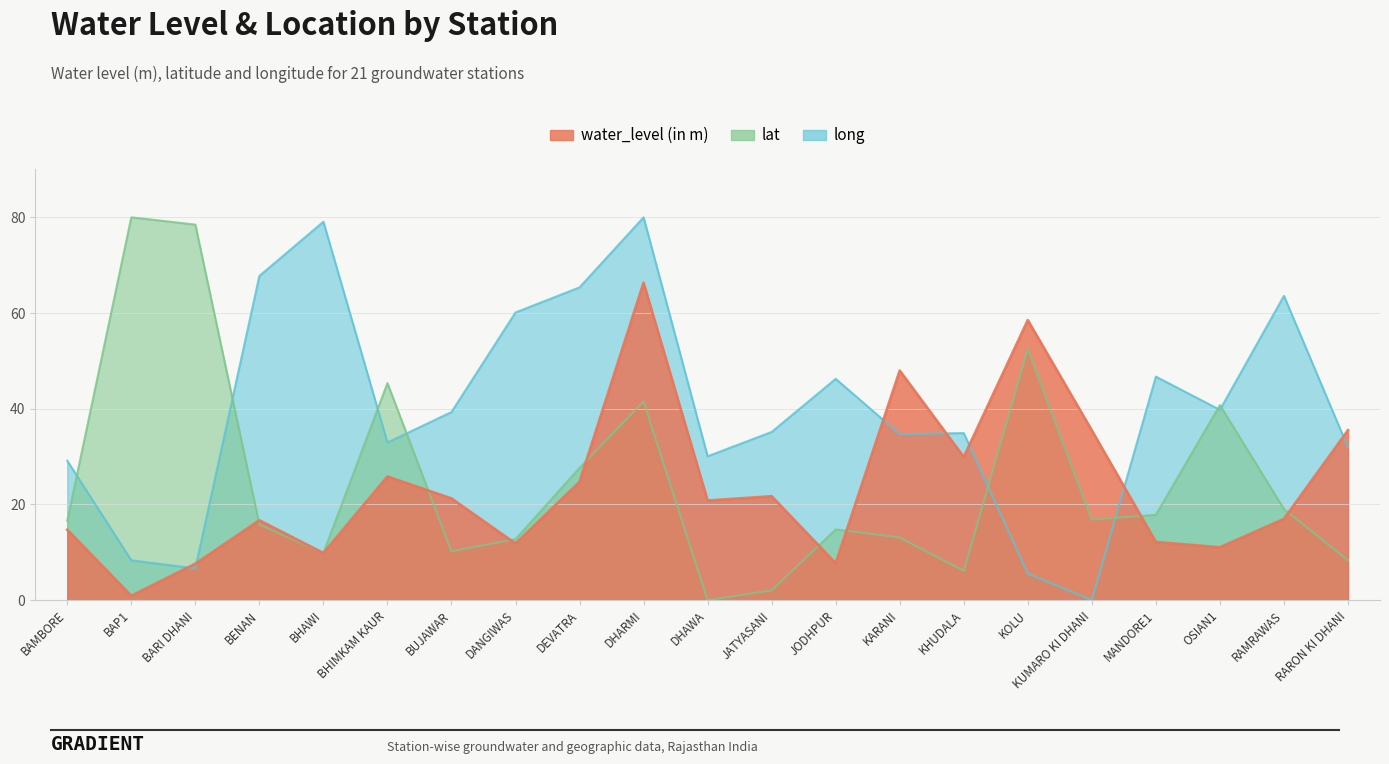

How many lines are shown in the chart?

3